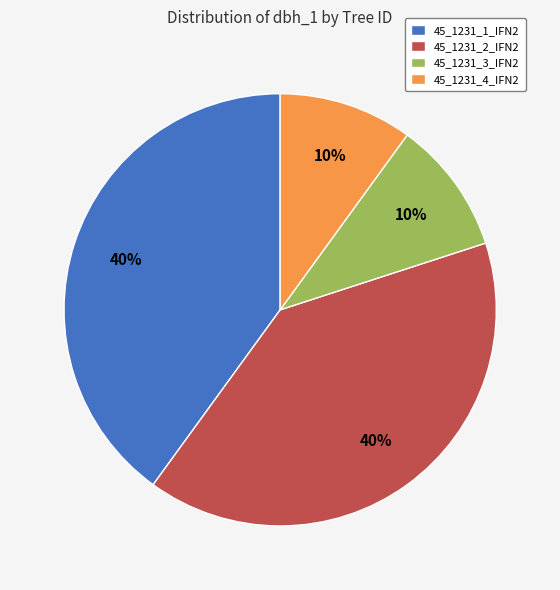

Does any single category account for the majority?

No